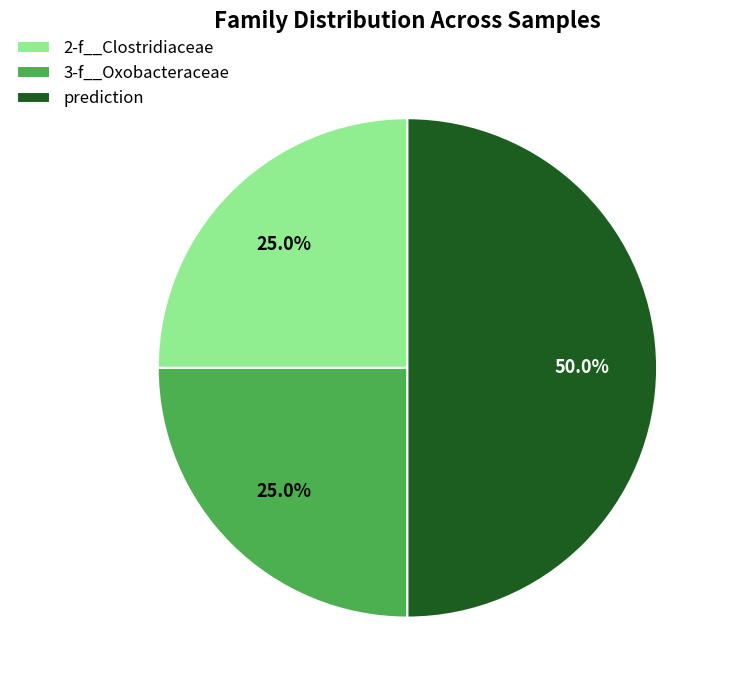

To the nearest percent, what is the average slice percentage?

33%